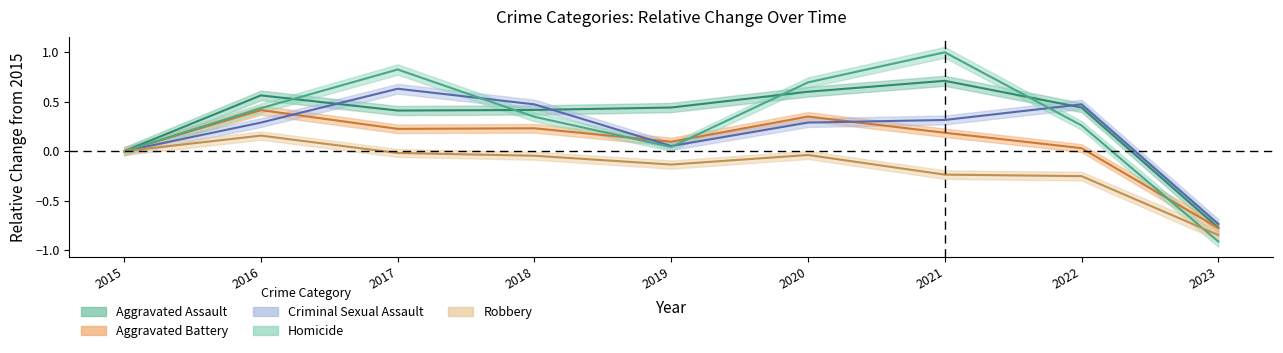

Reading right to left, what are all the values shown in this chart?

Aggravated Assault: -0.8	0.4	0.7	0.6	0.4	0.4	0.4	0.6	0.0
Aggravated Battery: -0.8	0.0	0.2	0.4	0.1	0.2	0.2	0.4	0.0
Criminal Sexual Assault: -0.7	0.5	0.3	0.3	0.1	0.5	0.6	0.3	0.0
Homicide: -0.9	0.3	1.0	0.7	0.0	0.3	0.8	0.4	0.0
Robbery: -0.8	-0.3	-0.2	-0.0	-0.1	-0.0	-0.0	0.2	0.0